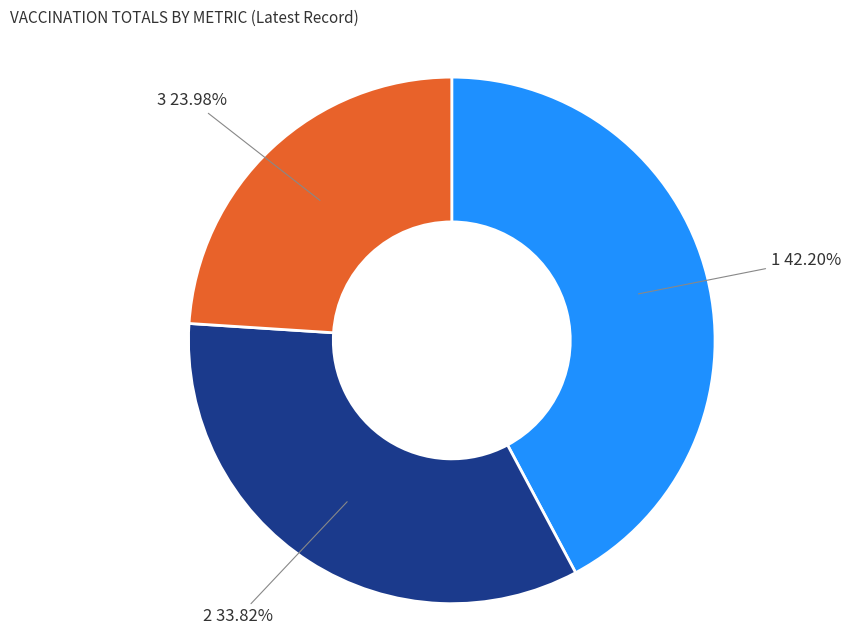

Is there a majority slice in this chart?

No